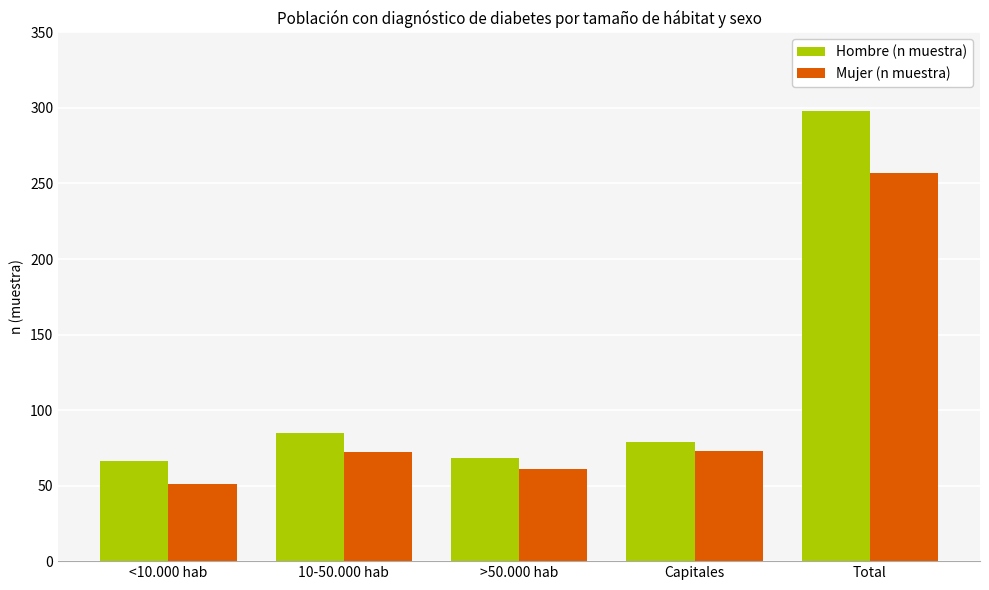

What is the difference between the maximum and minimum values in the Hombre (n muestra) series?

232